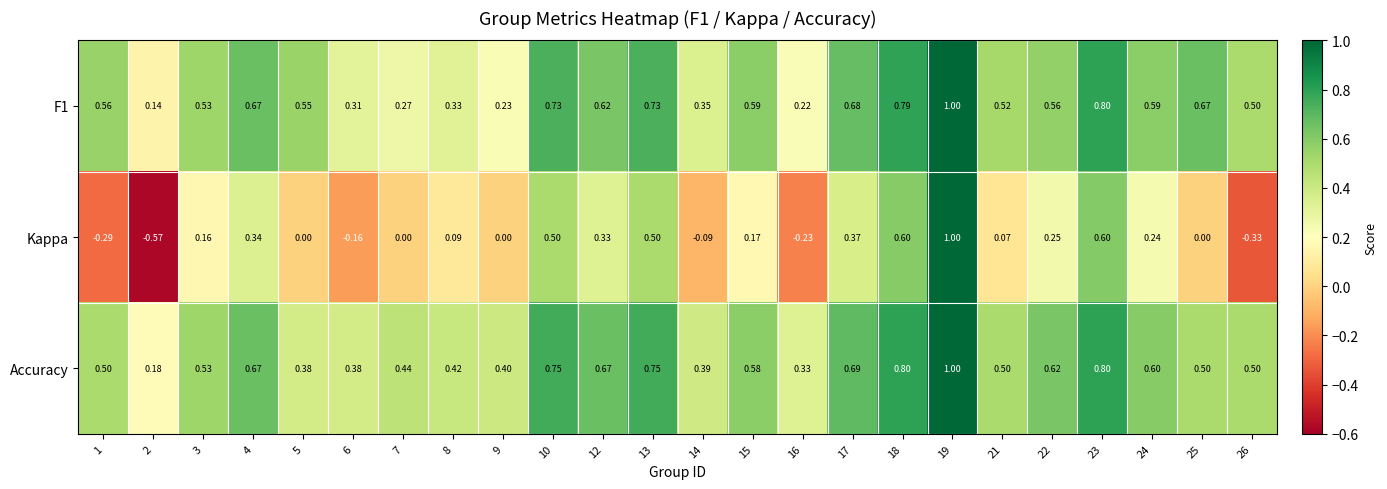

Between 9 and 23, which series saw the biggest shift?

Kappa